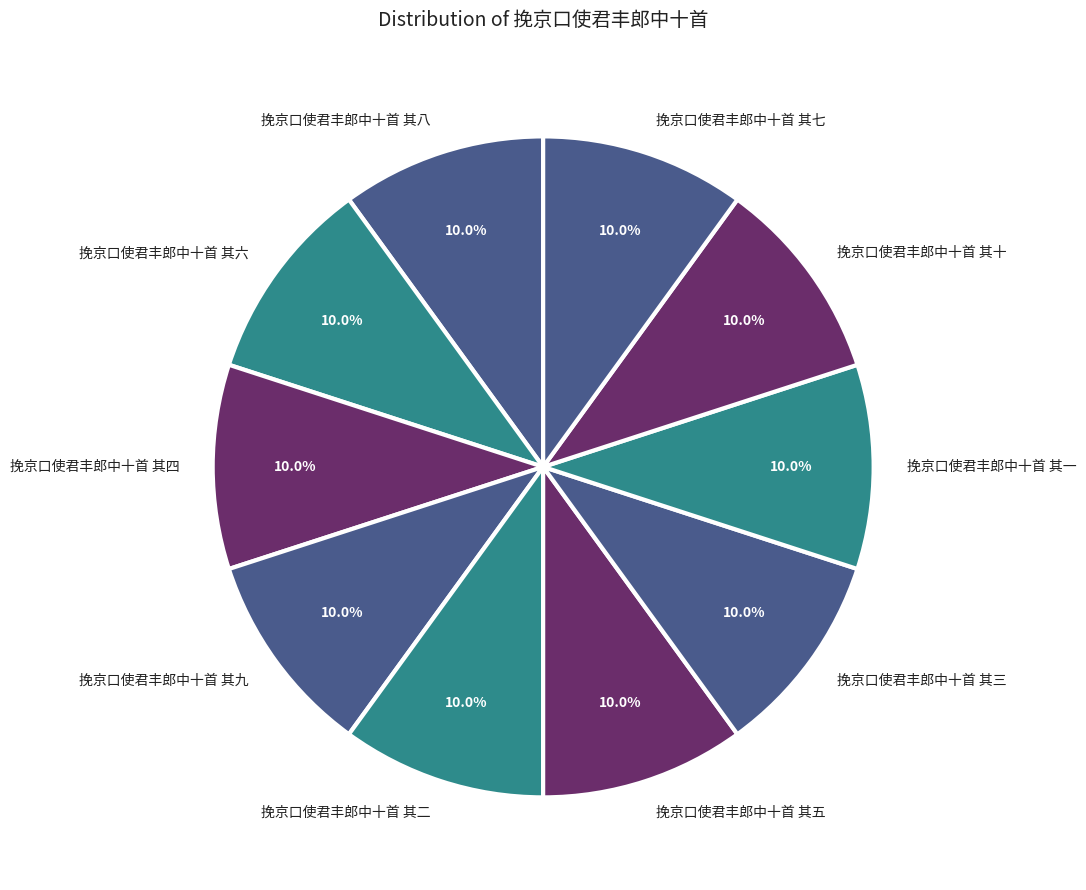

Is there a majority slice in this chart?

No